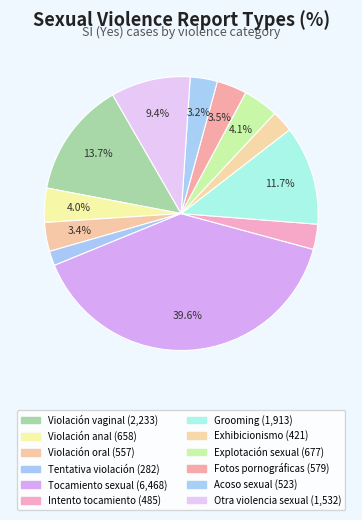

Which category has the biggest portion of the pie?

vs_tocamiento_sexual